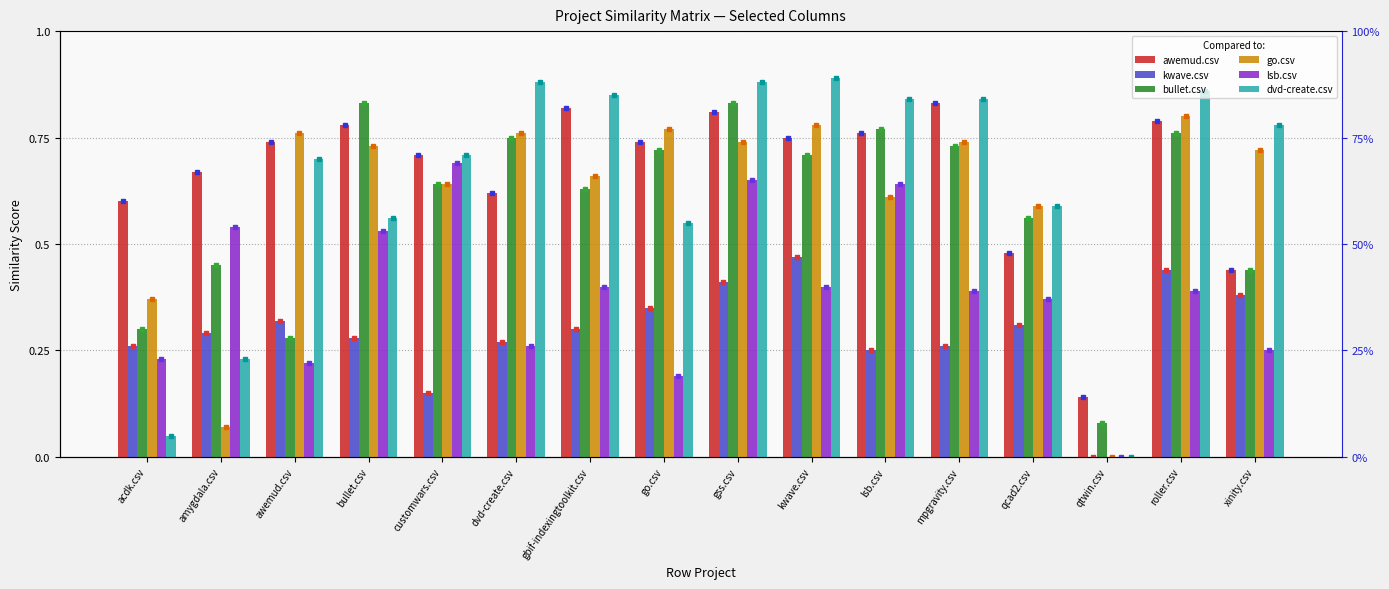

Rank the series by their maximum value, from lowest to highest.

kwave.csv, lsb.csv, go.csv, awemud.csv, bullet.csv, dvd-create.csv